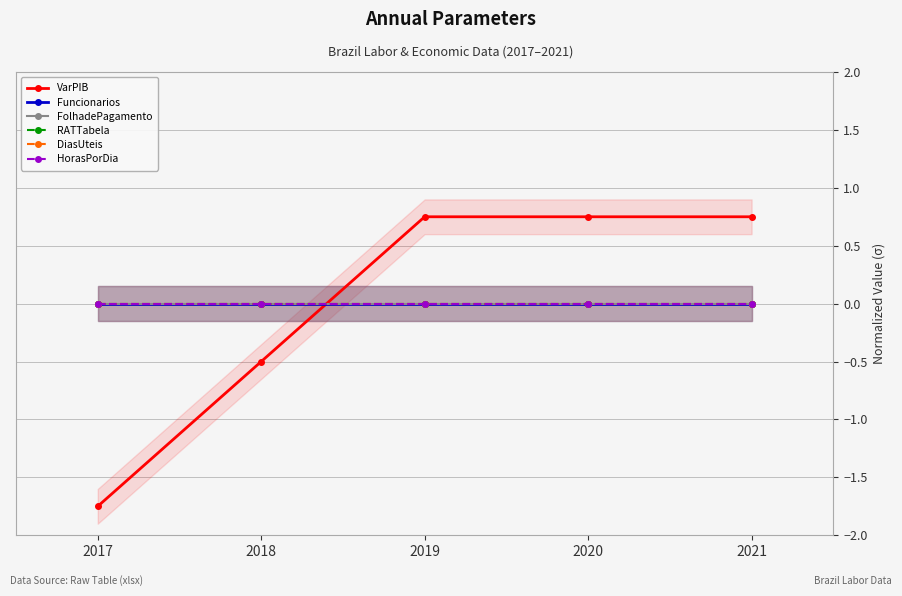

Which category has the highest value across all series?

2019